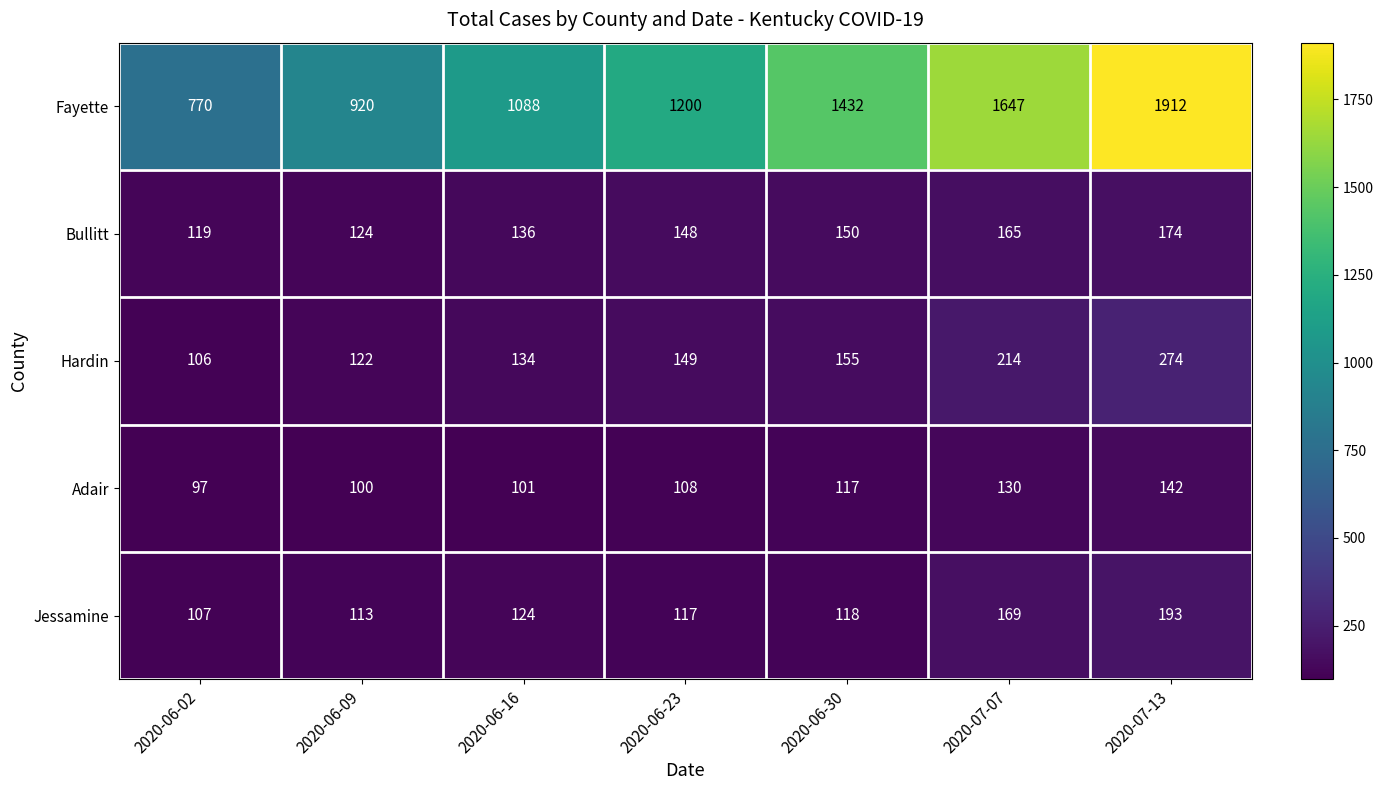

What is the minimum value shown in the chart?

97